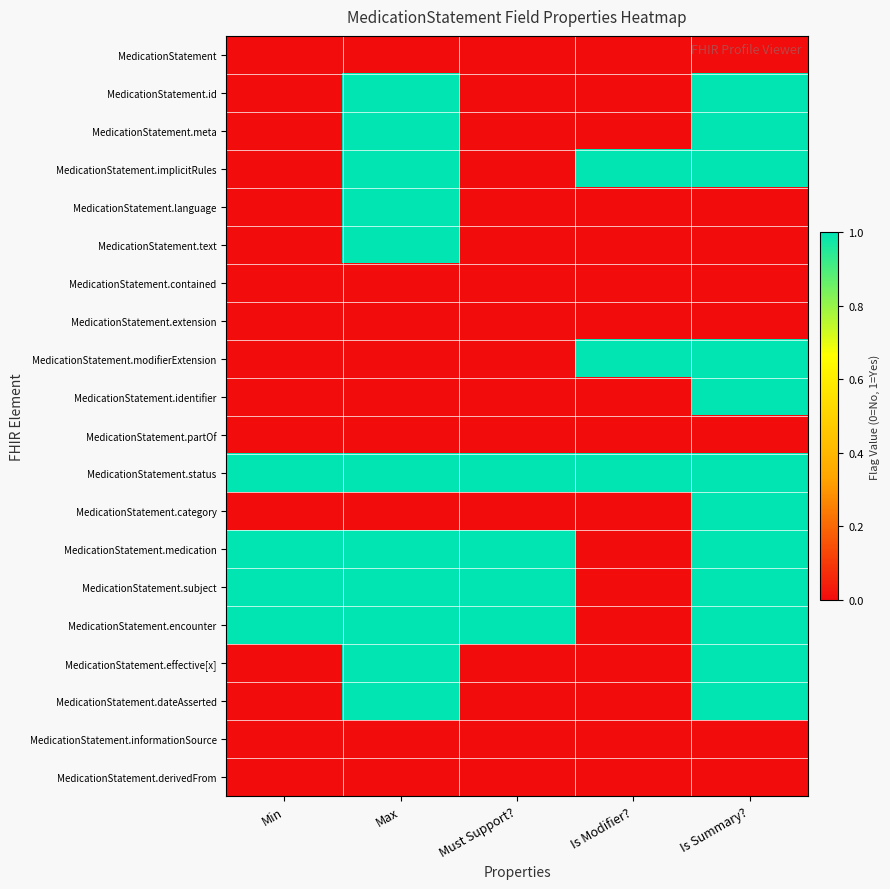

Reading left to right, extract all data points from this chart.

MedicationStatement: Min=0	Max=0	Must Support?=0	Is Modifier?=0	Is Summary?=0
MedicationStatement.id: Min=0	Max=1	Must Support?=0	Is Modifier?=0	Is Summary?=1
MedicationStatement.meta: Min=0	Max=1	Must Support?=0	Is Modifier?=0	Is Summary?=1
MedicationStatement.implicitRules: Min=0	Max=1	Must Support?=0	Is Modifier?=1	Is Summary?=1
MedicationStatement.language: Min=0	Max=1	Must Support?=0	Is Modifier?=0	Is Summary?=0
MedicationStatement.text: Min=0	Max=1	Must Support?=0	Is Modifier?=0	Is Summary?=0
MedicationStatement.contained: Min=0	Max=0	Must Support?=0	Is Modifier?=0	Is Summary?=0
MedicationStatement.extension: Min=0	Max=0	Must Support?=0	Is Modifier?=0	Is Summary?=0
MedicationStatement.modifierExtension: Min=0	Max=0	Must Support?=0	Is Modifier?=1	Is Summary?=1
MedicationStatement.identifier: Min=0	Max=0	Must Support?=0	Is Modifier?=0	Is Summary?=1
MedicationStatement.partOf: Min=0	Max=0	Must Support?=0	Is Modifier?=0	Is Summary?=0
MedicationStatement.status: Min=1	Max=1	Must Support?=1	Is Modifier?=1	Is Summary?=1
MedicationStatement.category: Min=0	Max=0	Must Support?=0	Is Modifier?=0	Is Summary?=1
MedicationStatement.medication: Min=1	Max=1	Must Support?=1	Is Modifier?=0	Is Summary?=1
MedicationStatement.subject: Min=1	Max=1	Must Support?=1	Is Modifier?=0	Is Summary?=1
MedicationStatement.encounter: Min=1	Max=1	Must Support?=1	Is Modifier?=0	Is Summary?=1
MedicationStatement.effective[x]: Min=0	Max=1	Must Support?=0	Is Modifier?=0	Is Summary?=1
MedicationStatement.dateAsserted: Min=0	Max=1	Must Support?=0	Is Modifier?=0	Is Summary?=1
MedicationStatement.informationSource: Min=0	Max=0	Must Support?=0	Is Modifier?=0	Is Summary?=0
MedicationStatement.derivedFrom: Min=0	Max=0	Must Support?=0	Is Modifier?=0	Is Summary?=0